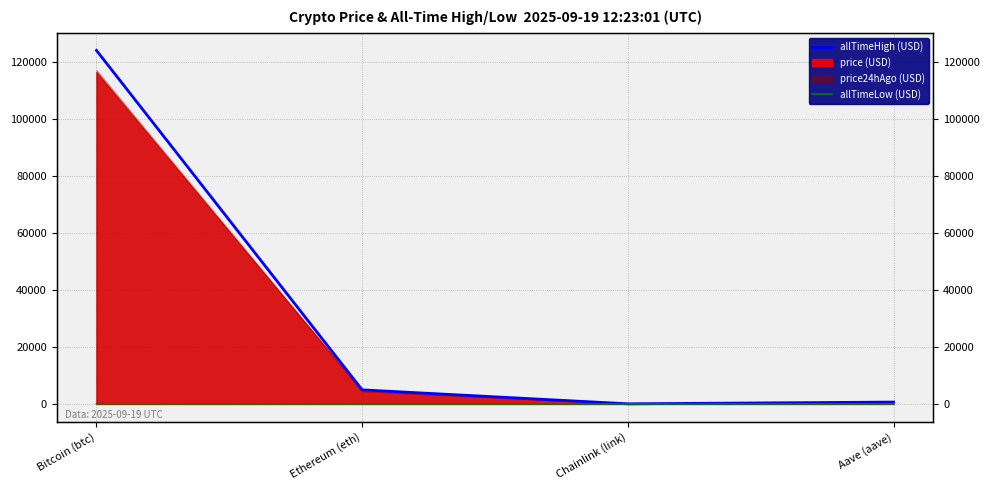

Which series has the widest spread of values?

allTimeHigh